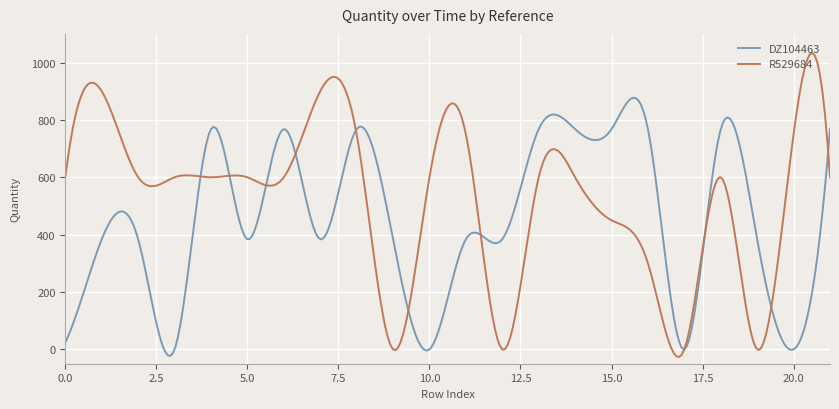

Which series has the widest spread of values?

R529684